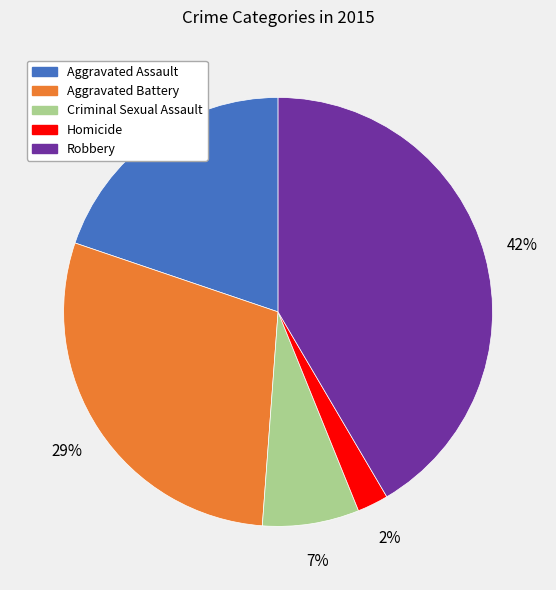

Do Robbery and Aggravated Battery together represent more than half of the pie?

Yes